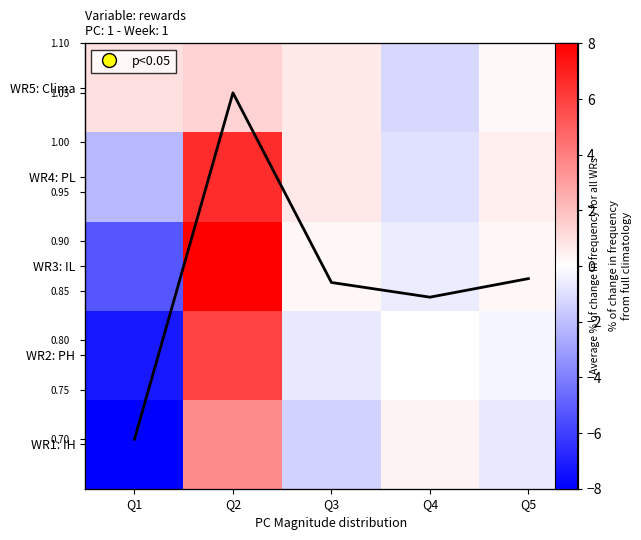

Rank the series by their maximum value, from lowest to highest.

WR5: Clima, WR1: IH, WR2: PH, WR4: PL, WR3: IL